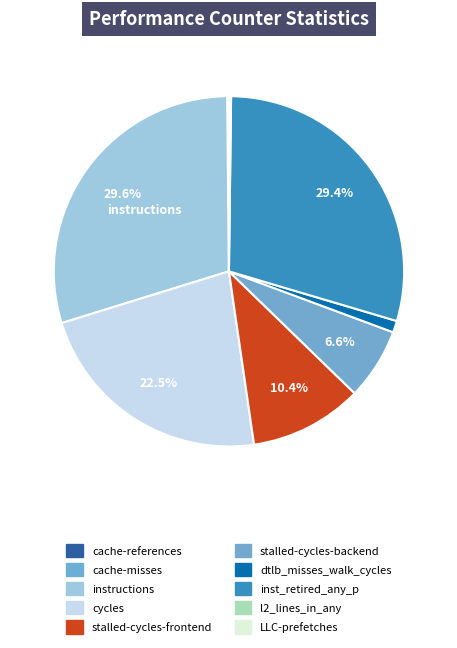

What is the largest slice in the pie chart?

instructions